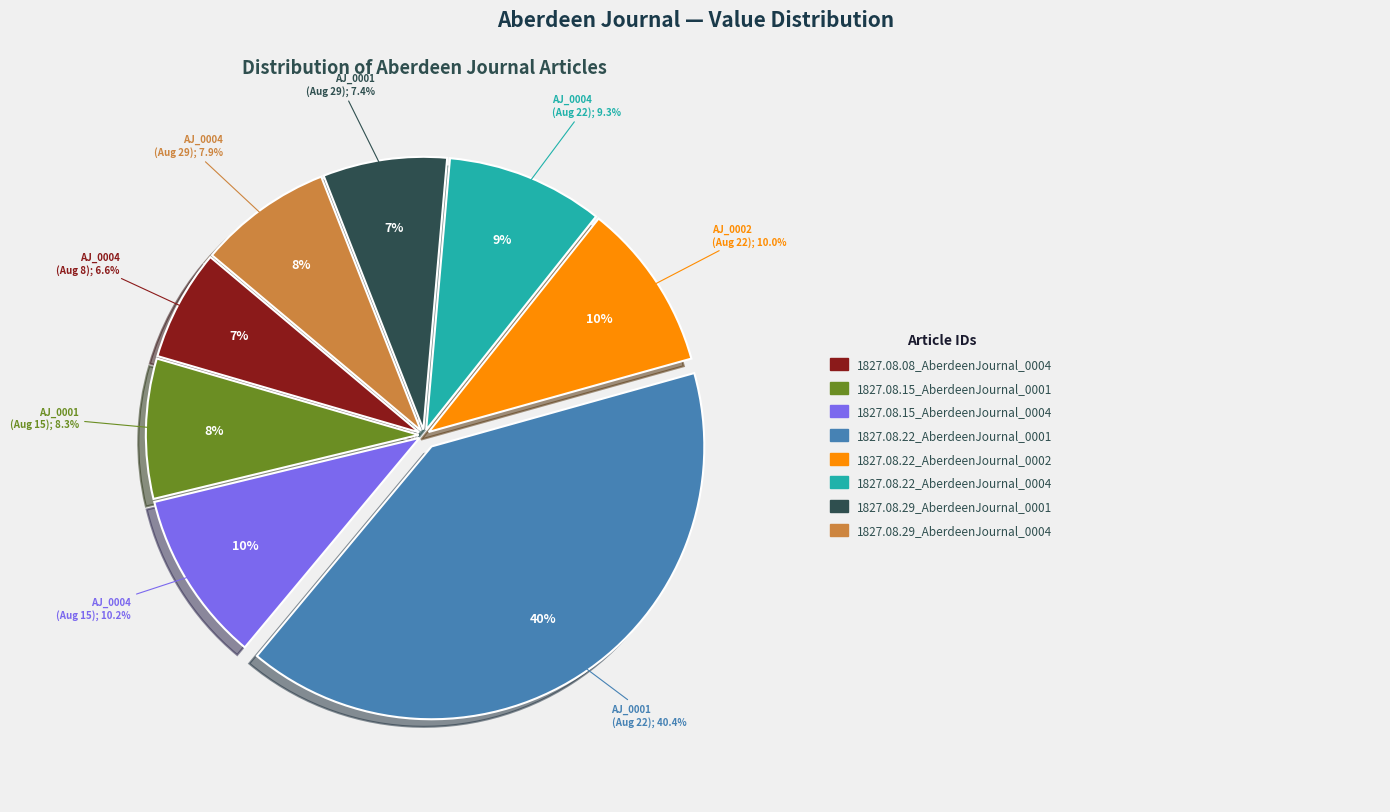

Is there any slice that represents more than half of the pie?

No